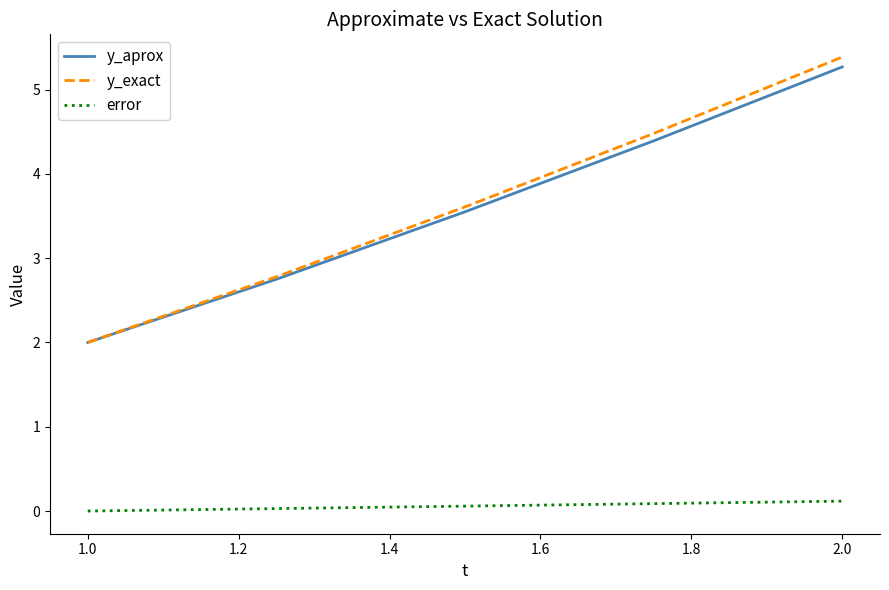

What is the maximum value shown in the chart?

5.4